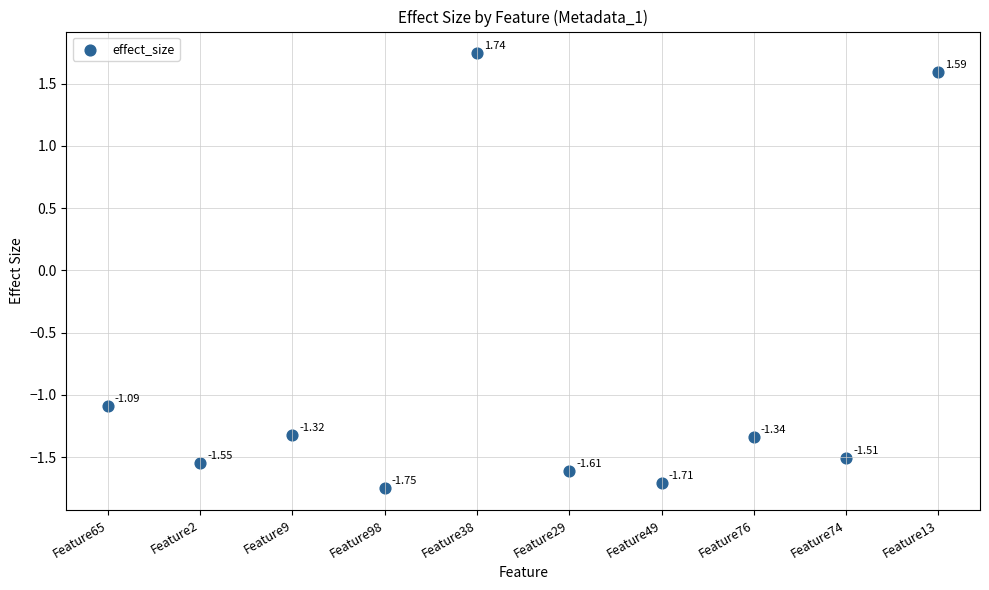

What is the average Y value?

-0.9